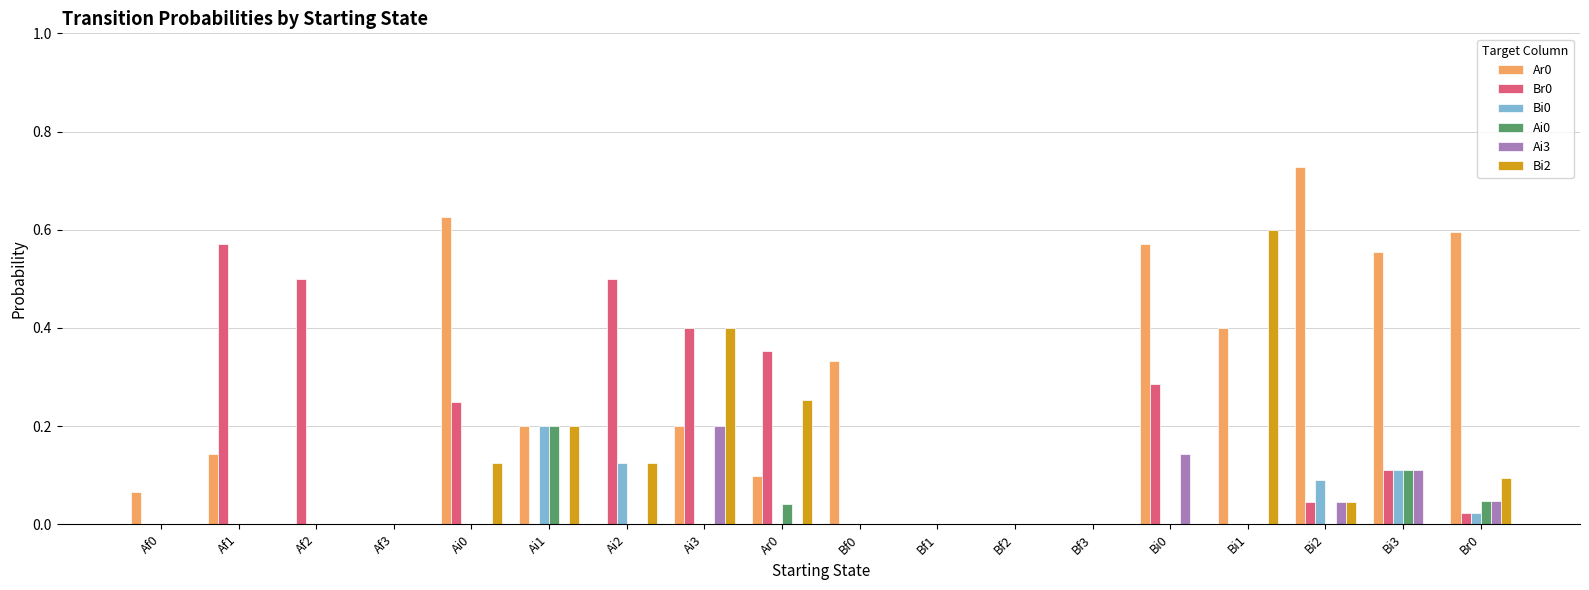

How many groups of bars are there?

18